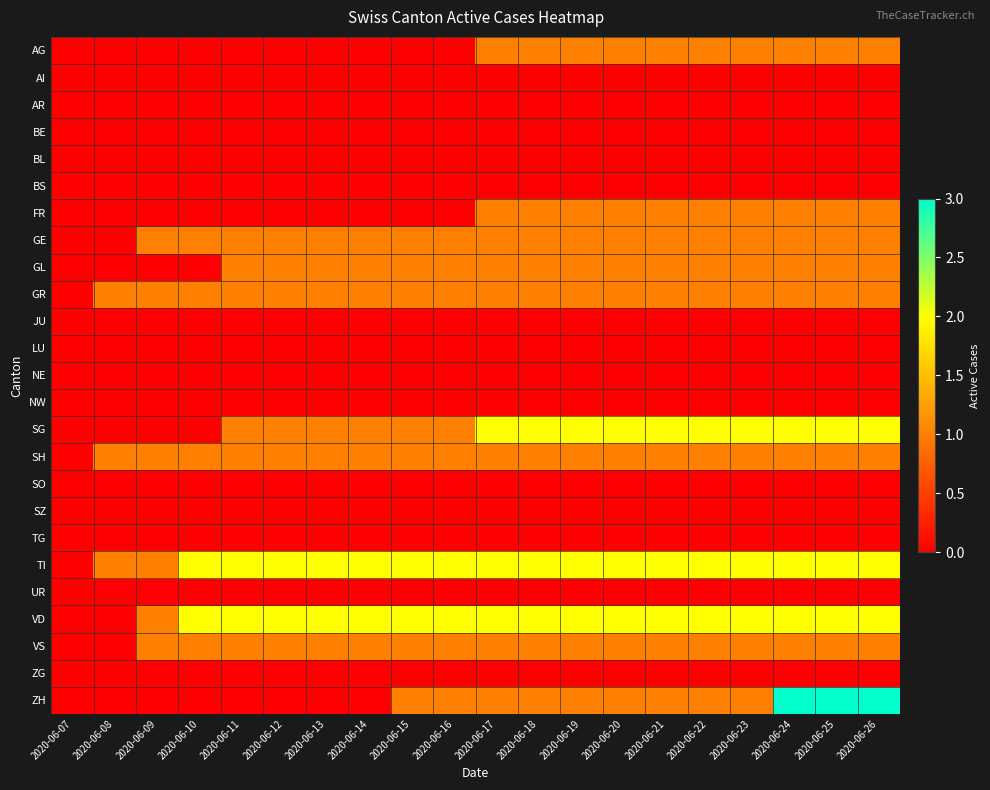

What is the spread (max minus min) of values at 2020-06-16?

2